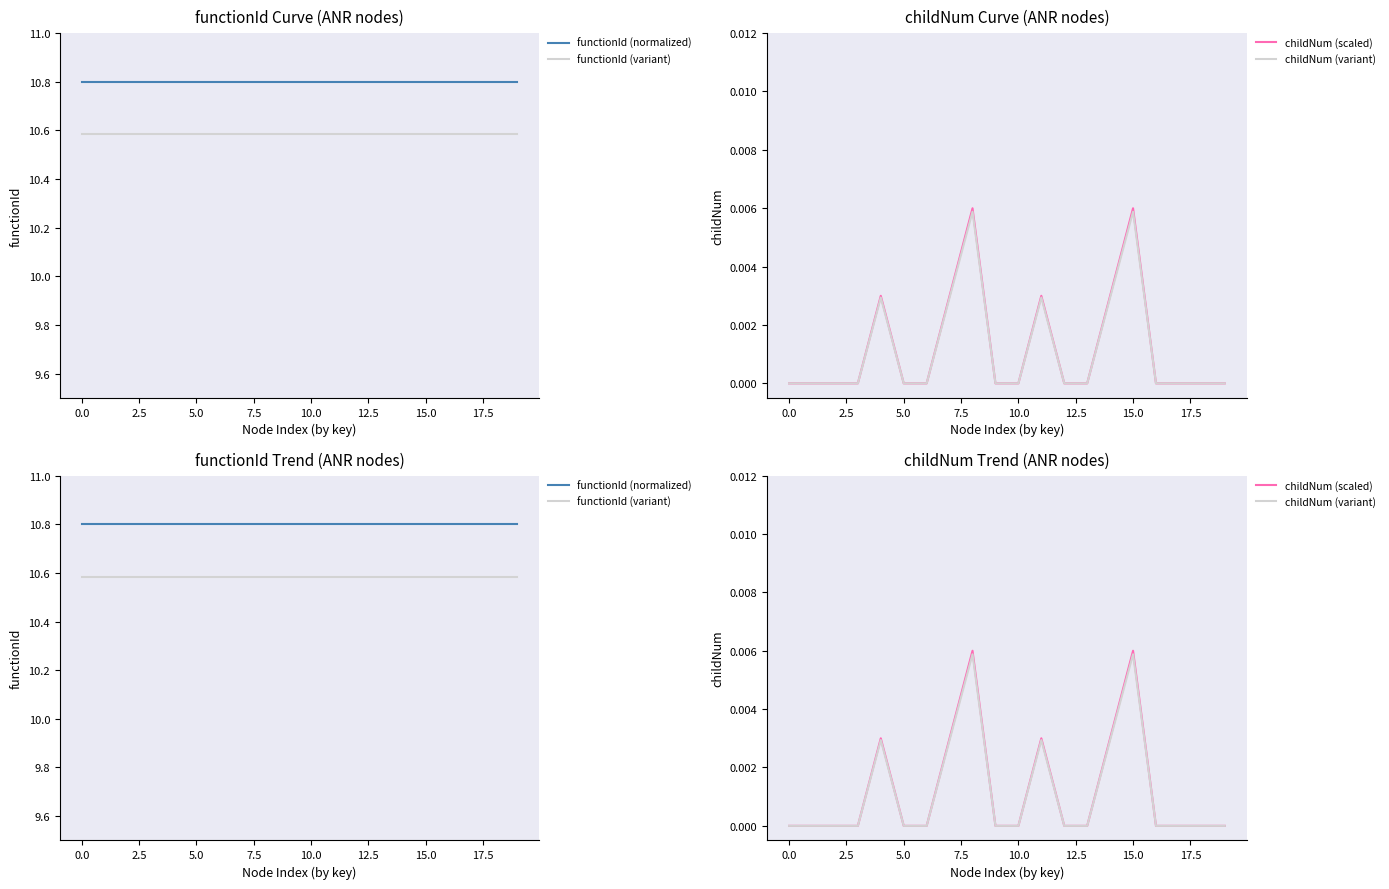

Is it true that functionId (normalized) equals 15.9 at 10?

False